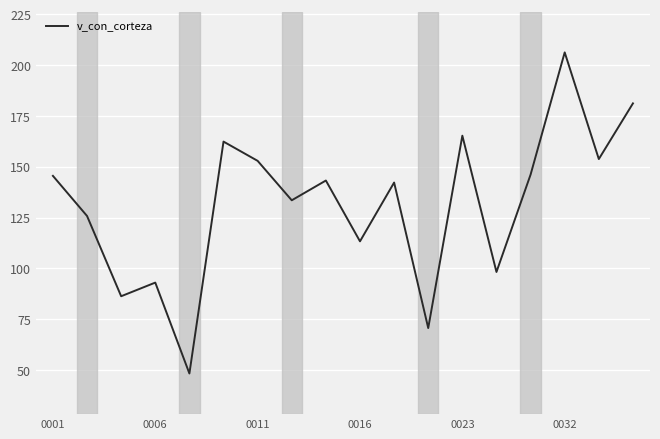

What is the maximum value shown in the chart?

206.3